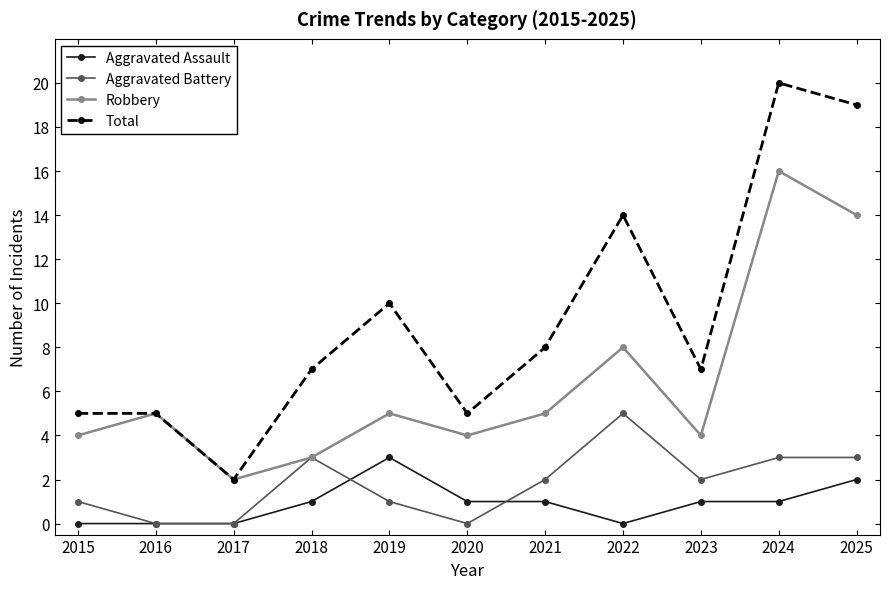

How many values in the Aggravated Battery series are below 2?

5